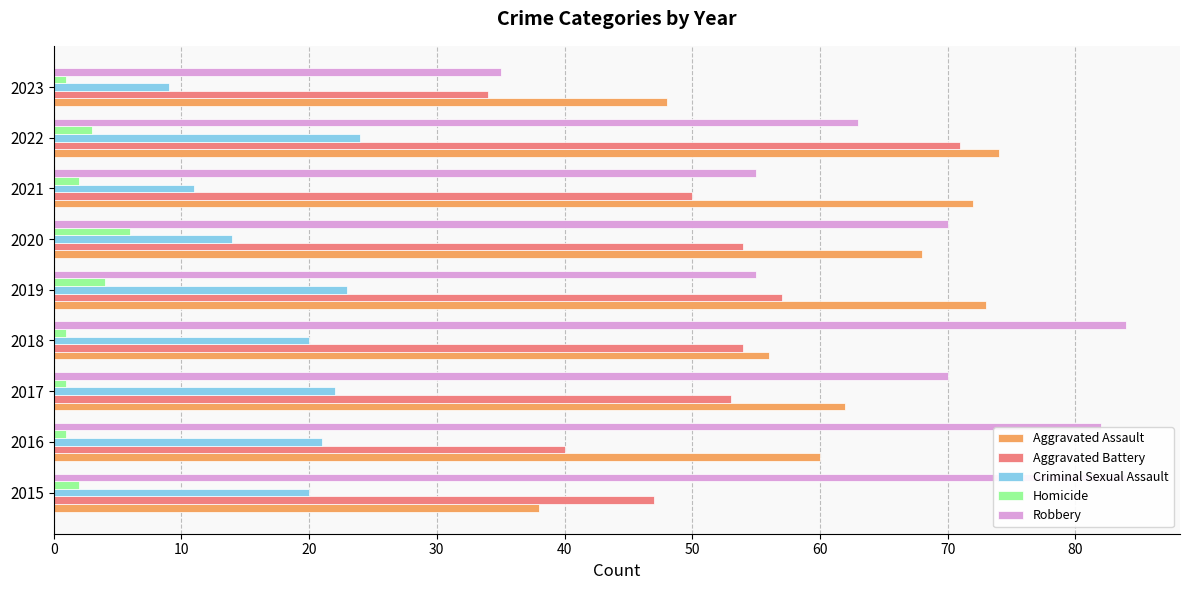

Between 2018 and 2021, which series saw the biggest shift?

Robbery